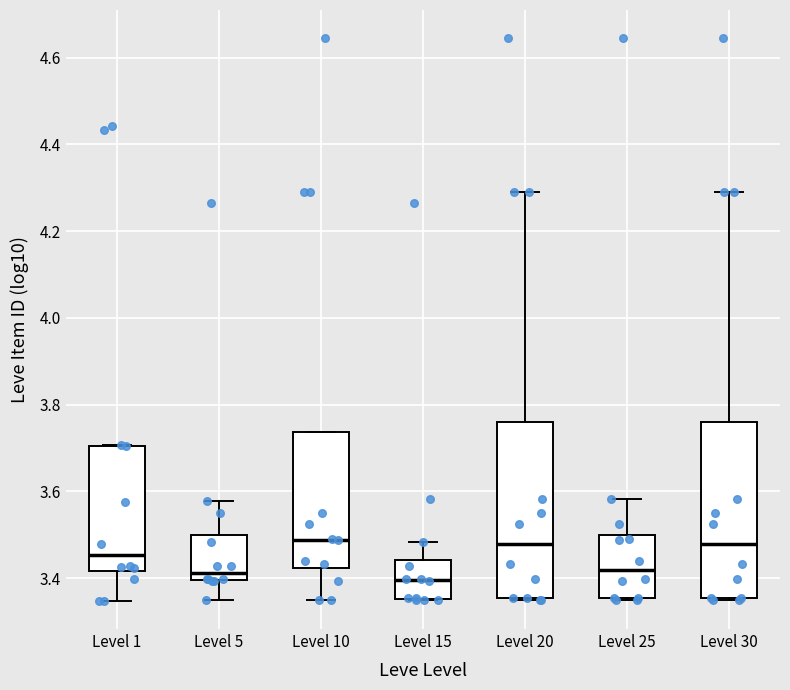

Where does the median line of the box for Level 10 sit on the y-axis? The values are not printed on the chart, so give them approximately, as read against the axis.

3.48